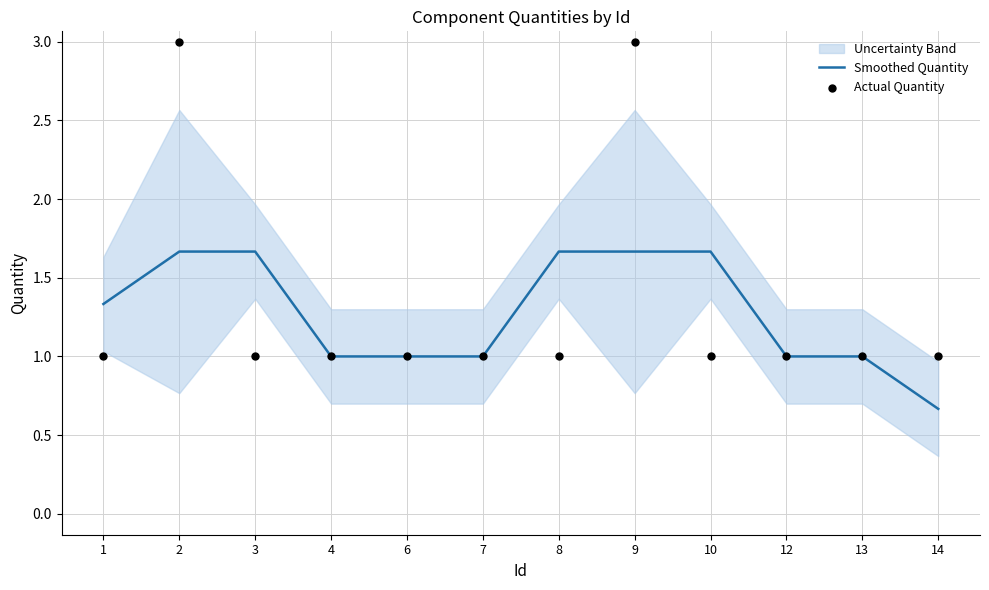

What is the total value across all series at 12?

2.0